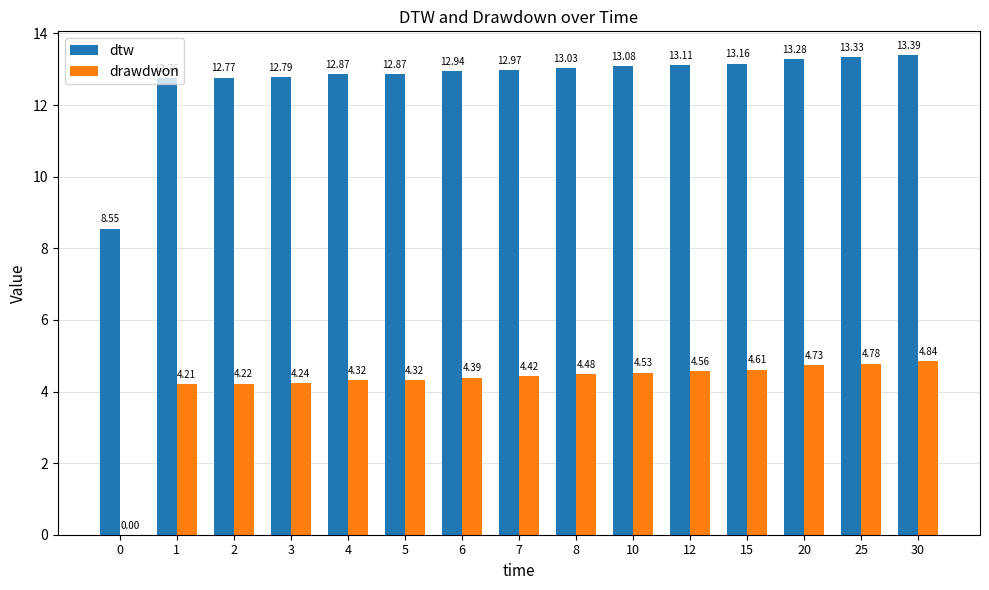

How many values in the drawdwon series exceed 4?

14